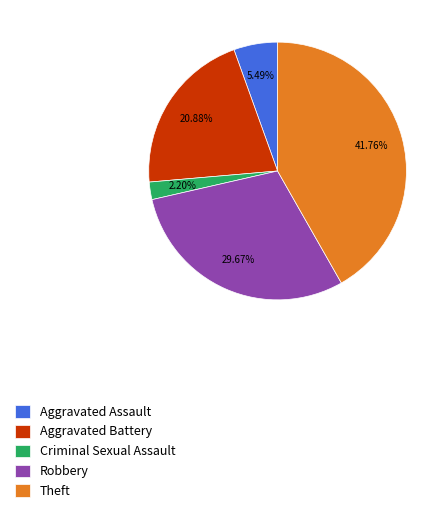

Is it true that Aggravated Assault is 1% of the pie?

False